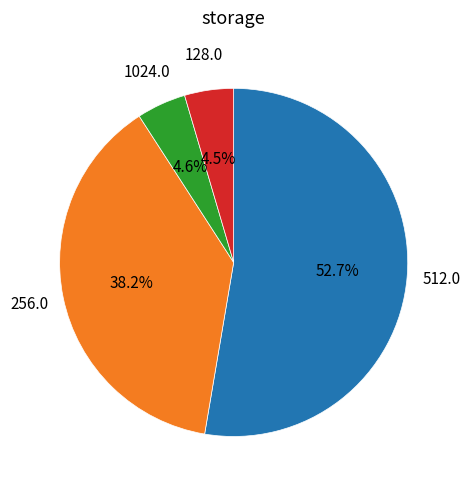

Which has a higher value, 1024.0 or 512.0?

512.0